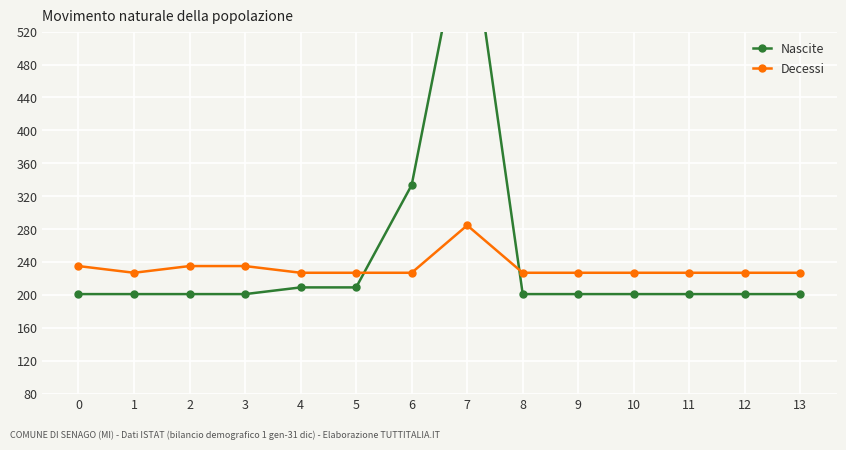

What is the minimum value shown in the chart?

201.0